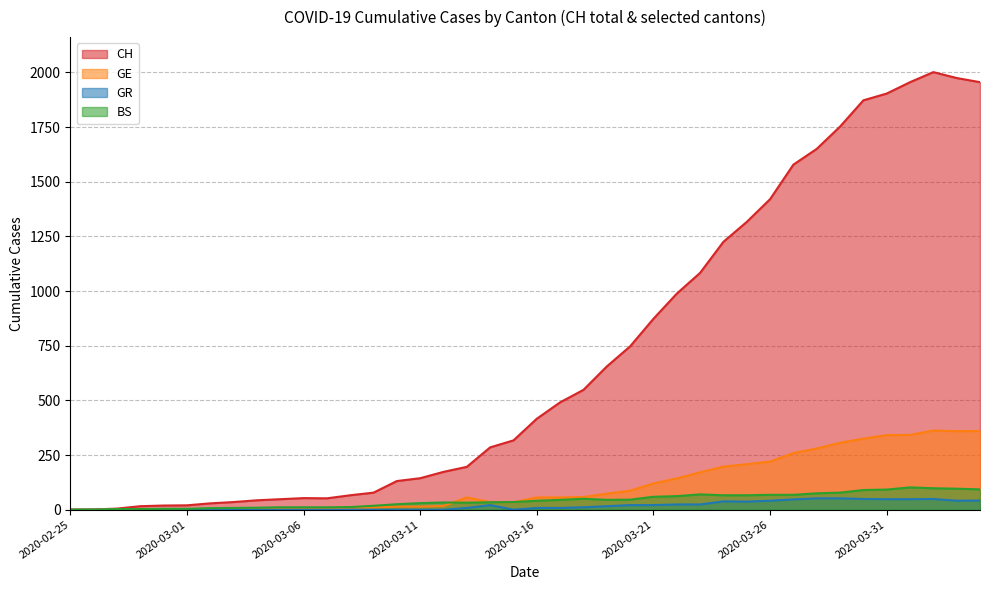

Reading left to right, list all the values displayed in this chart.

CH: 2020-02-25=0	2020-02-26=1	2020-02-27=5	2020-02-28=16	2020-02-29=19	2020-03-01=20	2020-03-02=29	2020-03-03=35	2020-03-04=43	2020-03-05=48	2020-03-06=53	2020-03-07=52	2020-03-08=66	2020-03-09=78	2020-03-10=131	2020-03-11=144	2020-03-12=173	2020-03-13=196	2020-03-14=285	2020-03-15=317	2020-03-16=416	2020-03-17=491	2020-03-18=548	2020-03-19=655	2020-03-20=747	2020-03-21=873	2020-03-22=988	2020-03-23=1083	2020-03-24=1225	2020-03-25=1316	2020-03-26=1420	2020-03-27=1578	2020-03-28=1650	2020-03-29=1752	2020-03-30=1872	2020-03-31=1903	2020-04-01=1955	2020-04-02=2001	2020-04-03=1974	2020-04-04=1955
GE: 2020-02-25=0	2020-02-26=1	2020-02-27=1	2020-02-28=2	2020-02-29=3	2020-03-01=3	2020-03-02=3	2020-03-03=4	2020-03-04=4	2020-03-05=5	2020-03-06=7	2020-03-07=7	2020-03-08=9	2020-03-09=10	2020-03-10=14	2020-03-11=14	2020-03-12=17	2020-03-13=56	2020-03-14=35	2020-03-15=34	2020-03-16=56	2020-03-17=56	2020-03-18=58	2020-03-19=73	2020-03-20=87	2020-03-21=120	2020-03-22=143	2020-03-23=171	2020-03-24=197	2020-03-25=208	2020-03-26=220	2020-03-27=259	2020-03-28=280	2020-03-29=306	2020-03-30=325	2020-03-31=341	2020-04-01=342	2020-04-02=362	2020-04-03=359	2020-04-04=360
GR: 2020-02-25=0	2020-02-26=0	2020-02-27=0	2020-02-28=0	2020-02-29=0	2020-03-01=0	2020-03-02=0	2020-03-03=0	2020-03-04=0	2020-03-05=0	2020-03-06=0	2020-03-07=0	2020-03-08=0	2020-03-09=0	2020-03-10=0	2020-03-11=0	2020-03-12=0	2020-03-13=8	2020-03-14=21	2020-03-15=0	2020-03-16=8	2020-03-17=8	2020-03-18=11	2020-03-19=16	2020-03-20=21	2020-03-21=21	2020-03-22=24	2020-03-23=24	2020-03-24=38	2020-03-25=37	2020-03-26=41	2020-03-27=47	2020-03-28=52	2020-03-29=52	2020-03-30=49	2020-03-31=48	2020-04-01=48	2020-04-02=49	2020-04-03=41	2020-04-04=42
BS: 2020-02-25=0	2020-02-26=0	2020-02-27=3	2020-02-28=3	2020-02-29=4	2020-03-01=4	2020-03-02=7	2020-03-03=8	2020-03-04=9	2020-03-05=11	2020-03-06=11	2020-03-07=11	2020-03-08=12	2020-03-09=18	2020-03-10=25	2020-03-11=30	2020-03-12=33	2020-03-13=32	2020-03-14=34	2020-03-15=35	2020-03-16=41	2020-03-17=45	2020-03-18=50	2020-03-19=45	2020-03-20=46	2020-03-21=59	2020-03-22=62	2020-03-23=70	2020-03-24=66	2020-03-25=66	2020-03-26=68	2020-03-27=68	2020-03-28=75	2020-03-29=78	2020-03-30=90	2020-03-31=92	2020-04-01=102	2020-04-02=98	2020-04-03=96	2020-04-04=93